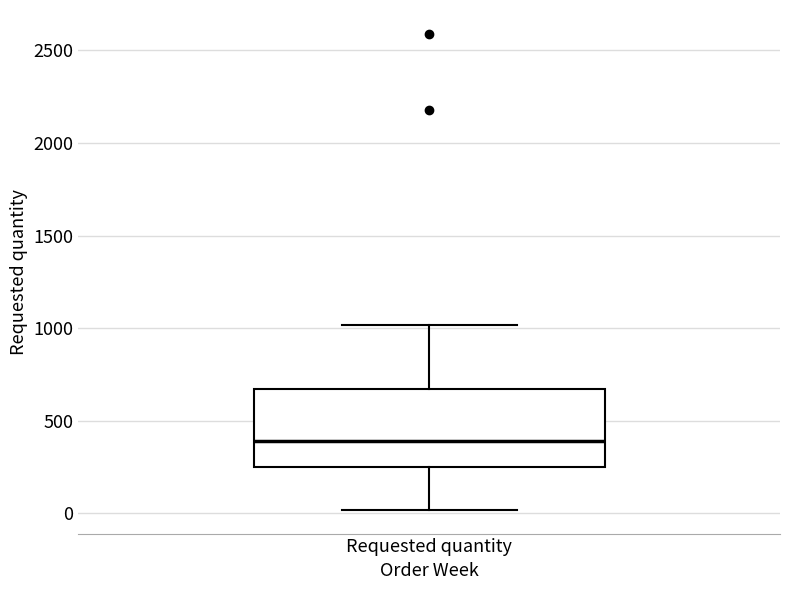

Transcribe this box plot: give where the median line is, the range the box spans, and where the two whiskers end, as read against the y-axis. The values are not printed on the chart, so give them approximately, as read against the axis.

median 400, box 250 to 650, whiskers 0 to 1000